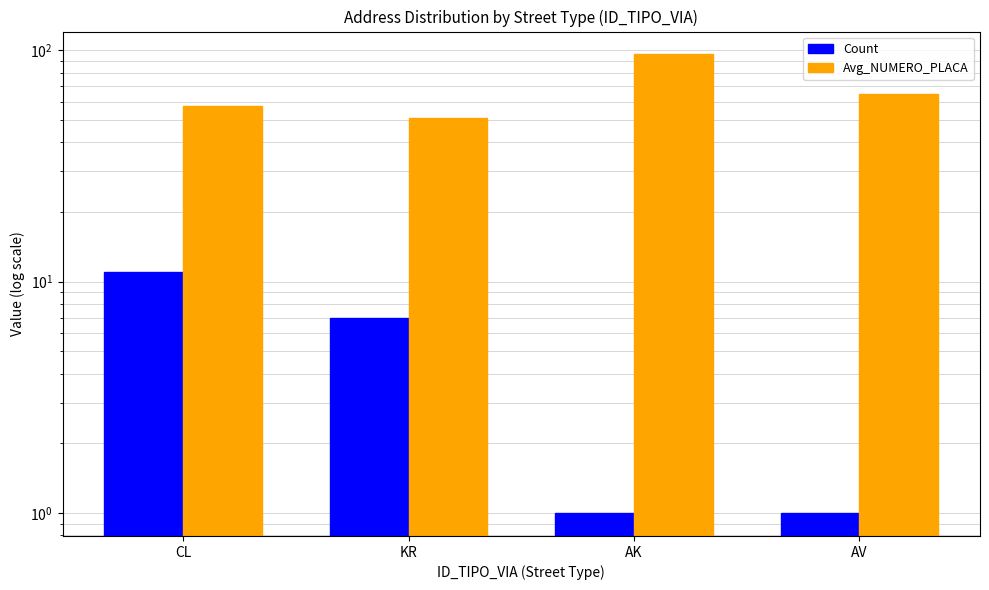

Which series has the largest total across all categories?

Avg_NUMERO_PLACA